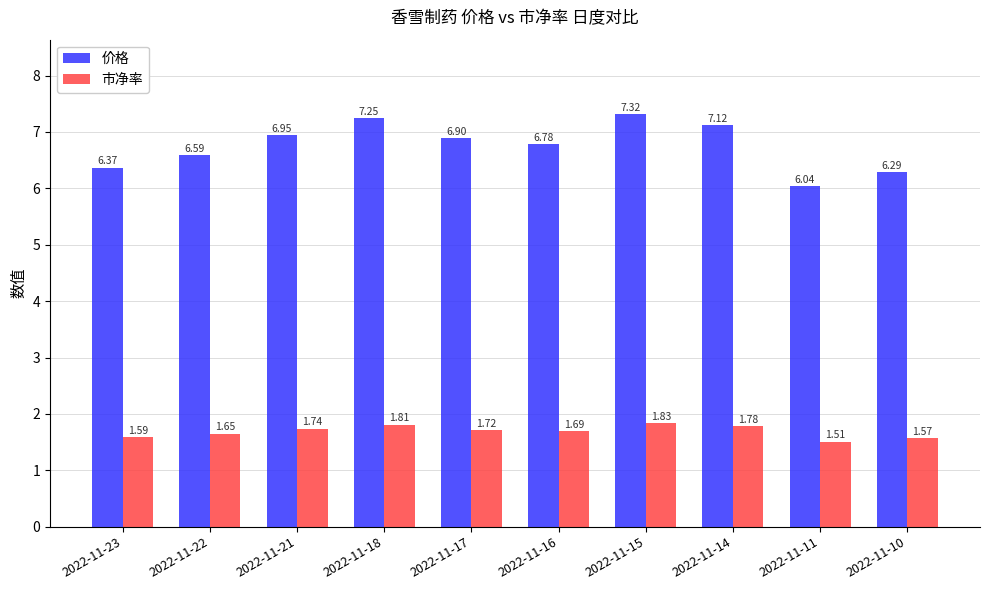

What is the average value of the 价格 series?

6.8